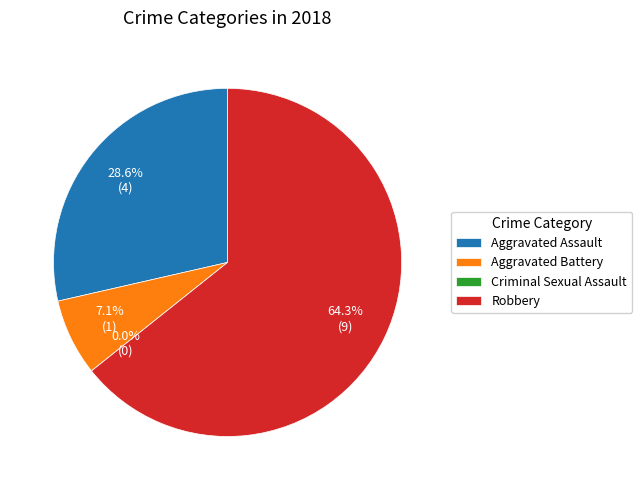

Is it true that Robbery is 70% of the pie?

False